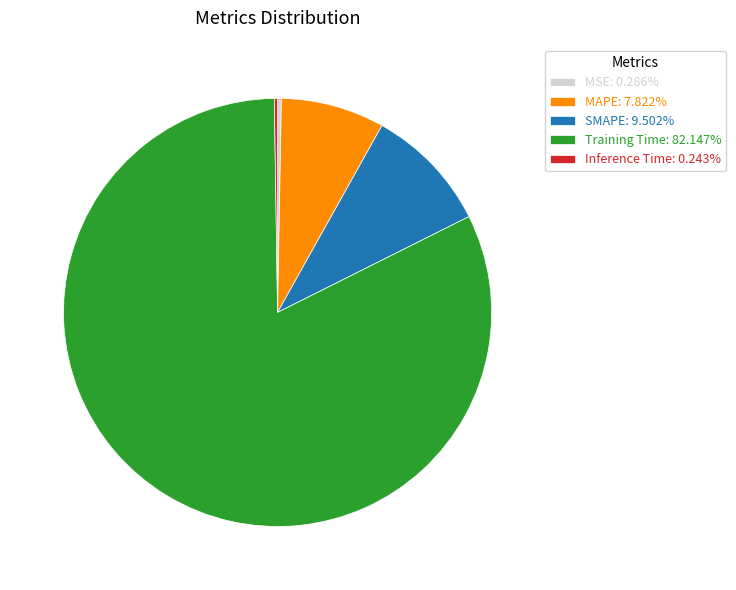

Is it true that SMAPE is 10% of the pie?

True